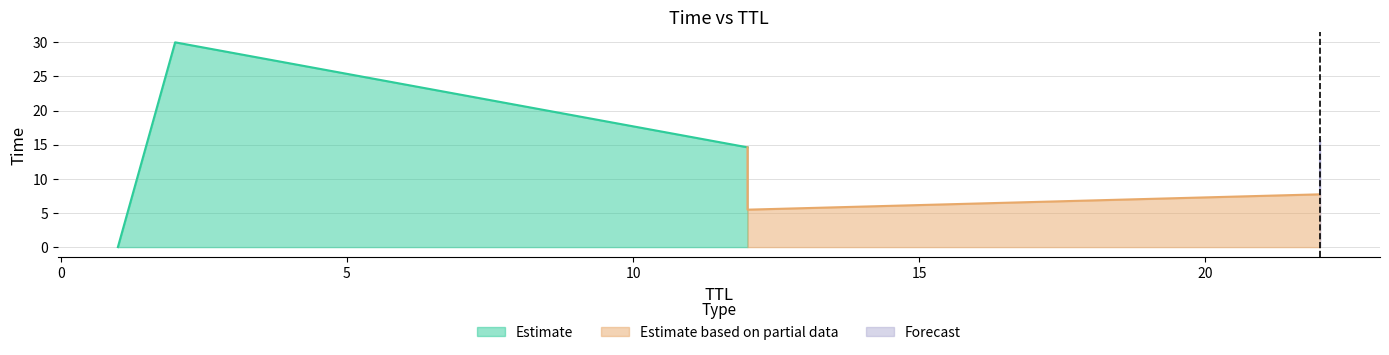

The value at 12 is 14.6. True or false?

True